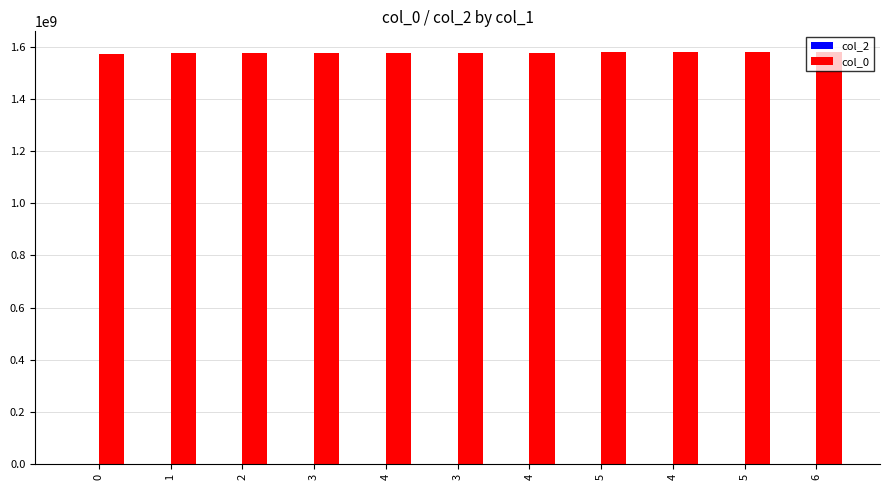

Reading left to right, what are all the values shown in this chart?

col_2: 0	0	0	0	0	0	0	0	0	0	0
col_0: 1572967098	1575079623	1575302775	1575317171	1575392776	1576246025	1577131579	1578683153	1579097166	1579367167	1579658748